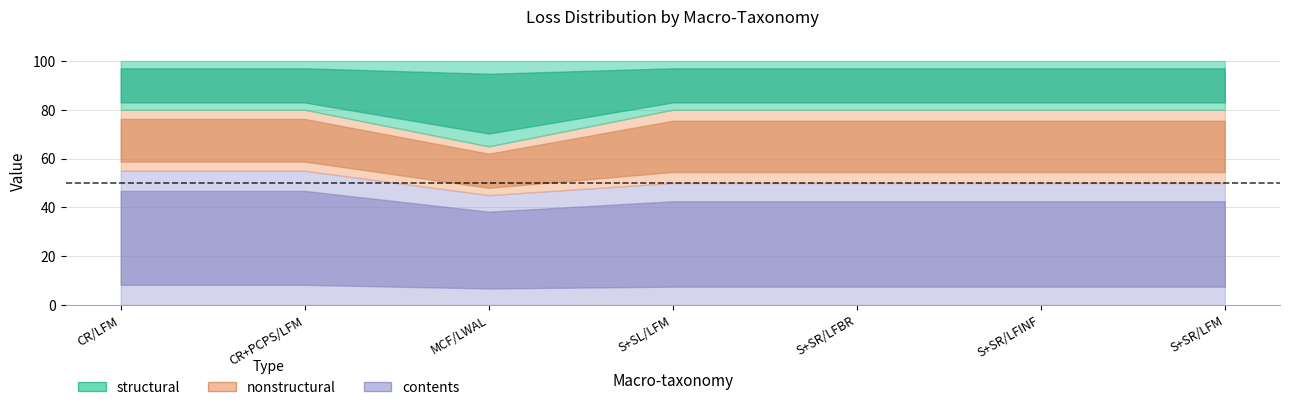

What position from the left is MCF/LWAL?

3